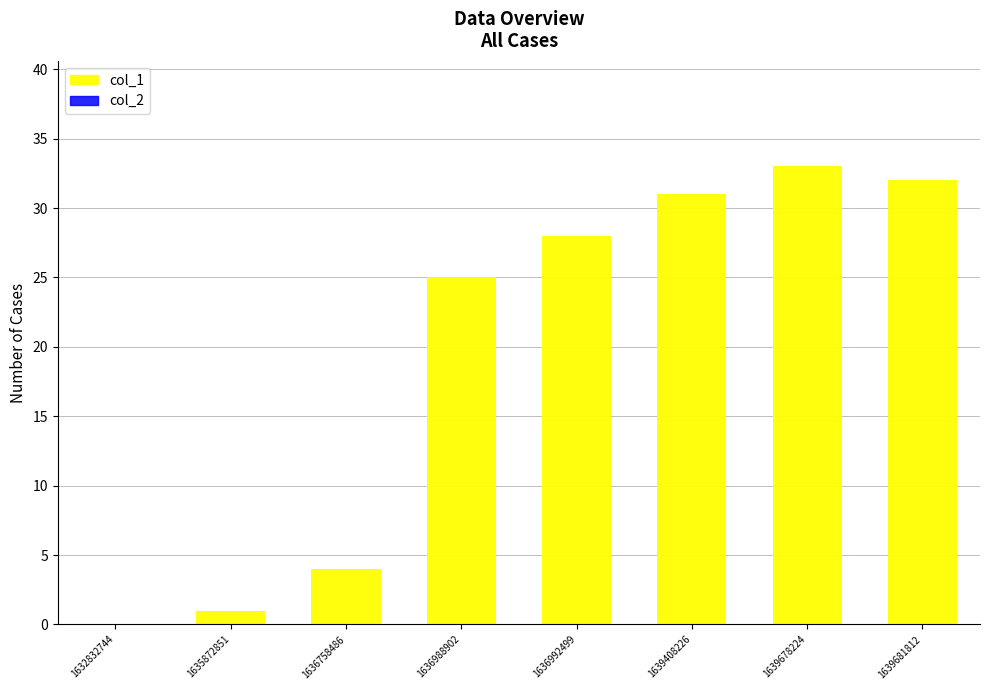

Which label corresponds to the largest value in the chart?

1639678224